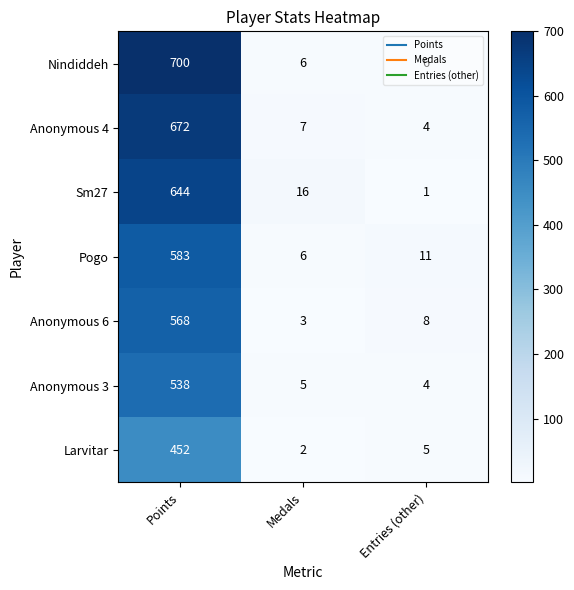

What is the difference between the highest and lowest values at Points?

248